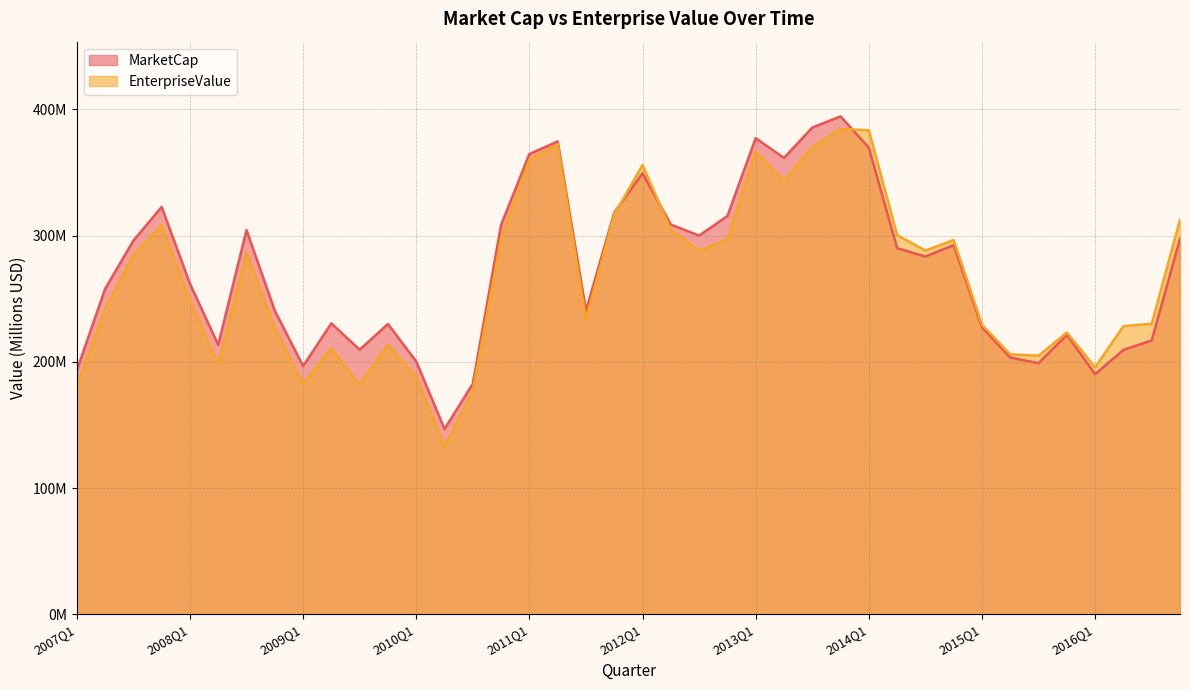

Where does the MarketCap series first go above 283?

2007Q3